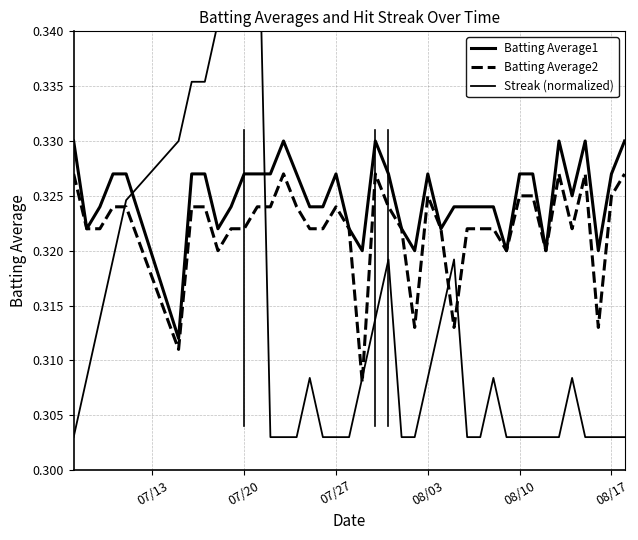

At how many categories does at least one series exceed 0?

40